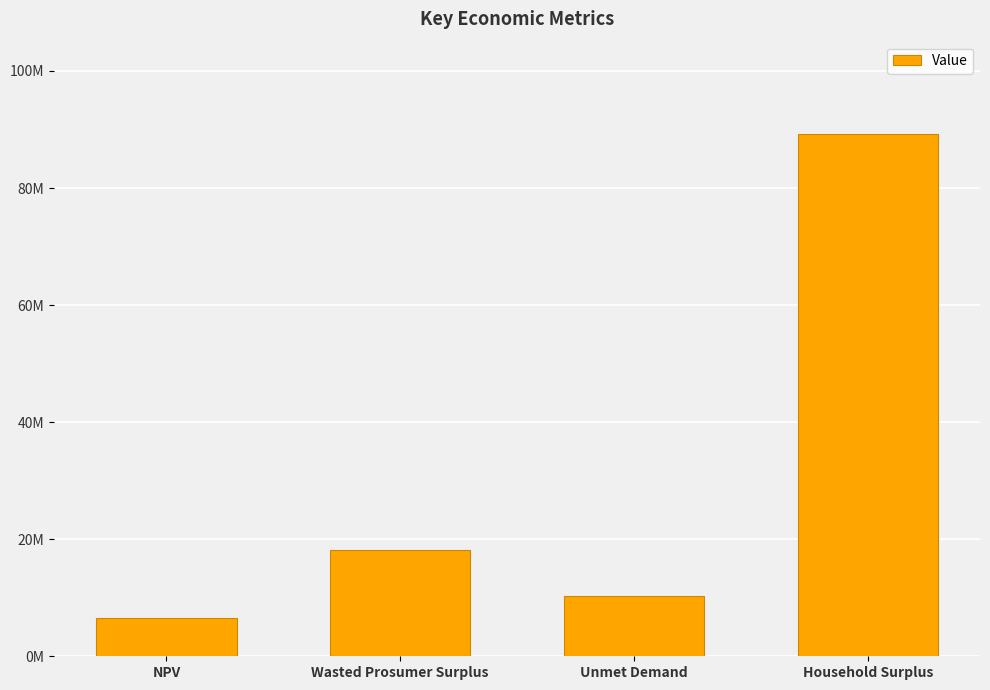

Are the bars horizontal?

No